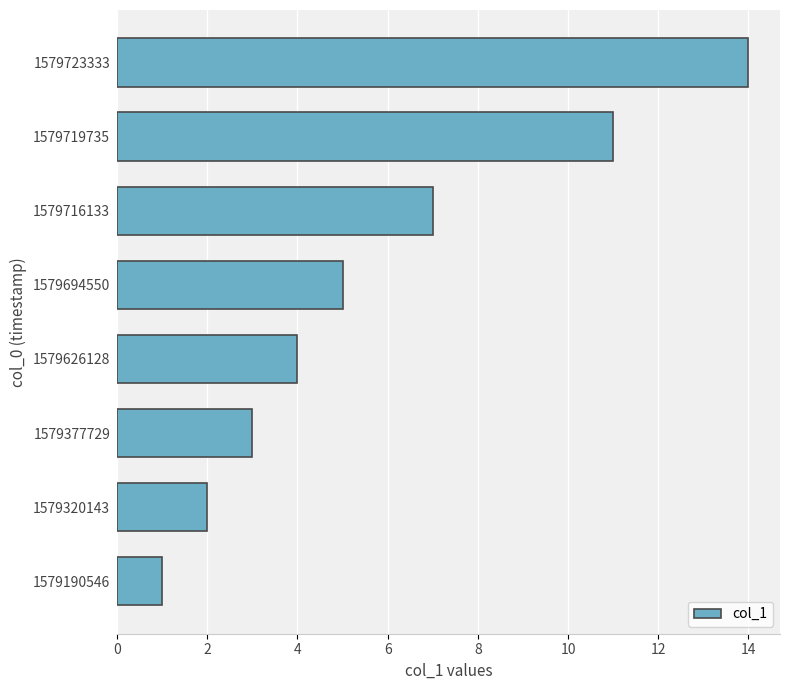

What is the sum of all values?

47